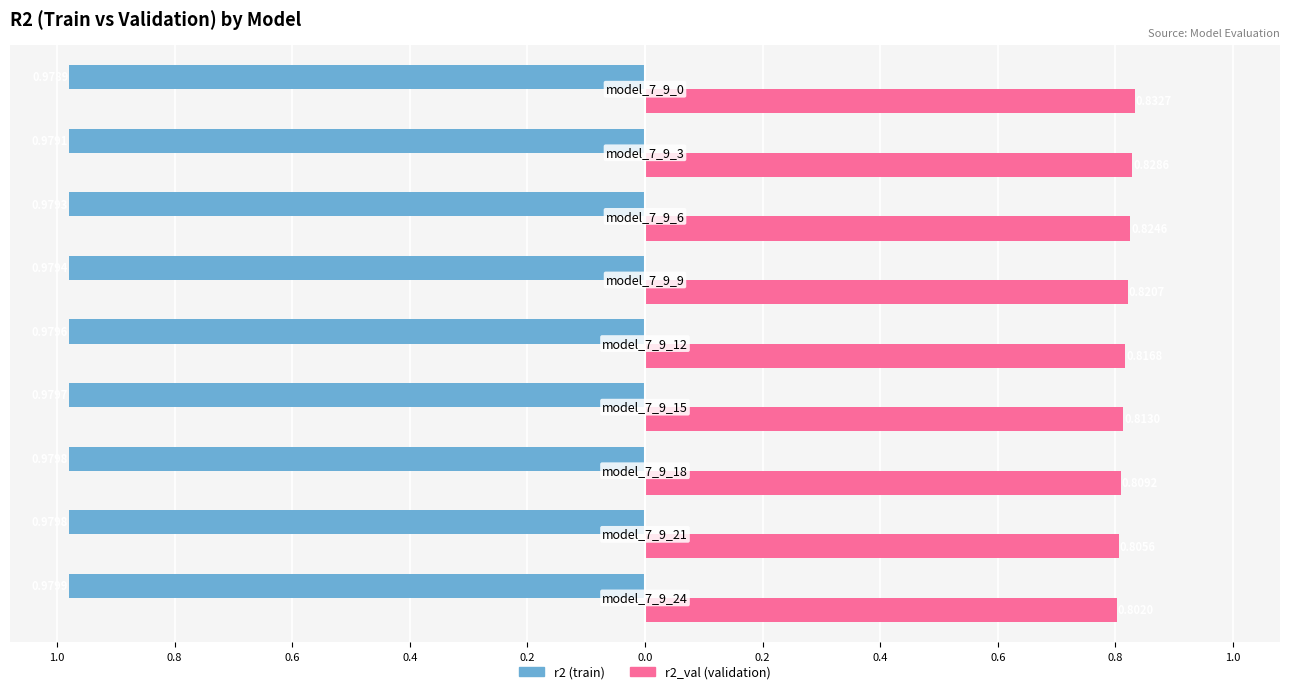

Reading right to left, what are all the values shown in this chart?

r2: 0.6=-1.0	0.4=-1.0	0.2=-1.0	0.0=-1.0	0.2=-1.0	0.4=-1.0	0.6=-1.0	0.8=-1.0	1.0=-1.0
r2_val: 0.6=0.8	0.4=0.8	0.2=0.8	0.0=0.8	0.2=0.8	0.4=0.8	0.6=0.8	0.8=0.8	1.0=0.8